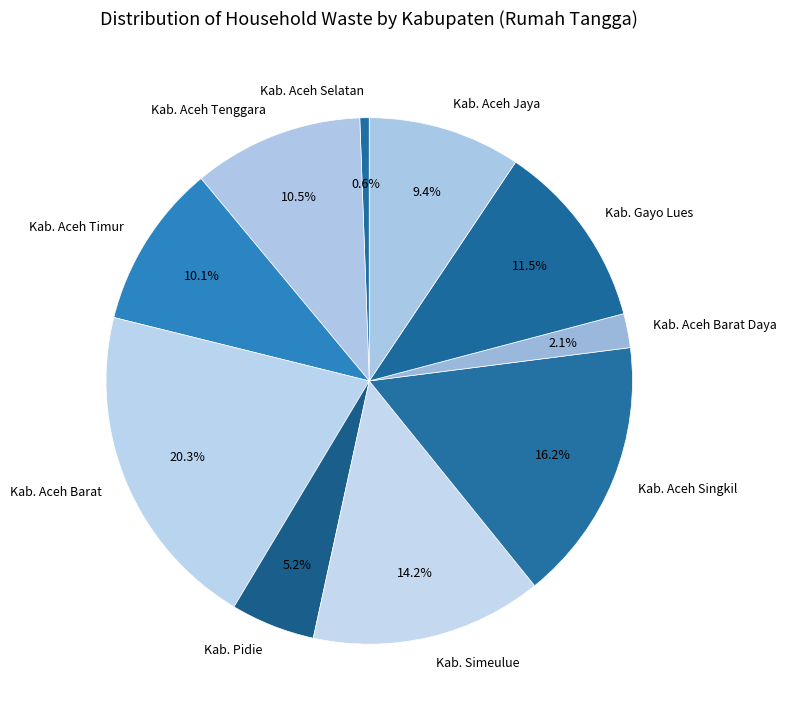

Is it true that Kab. Aceh Selatan is 11% of the pie?

False